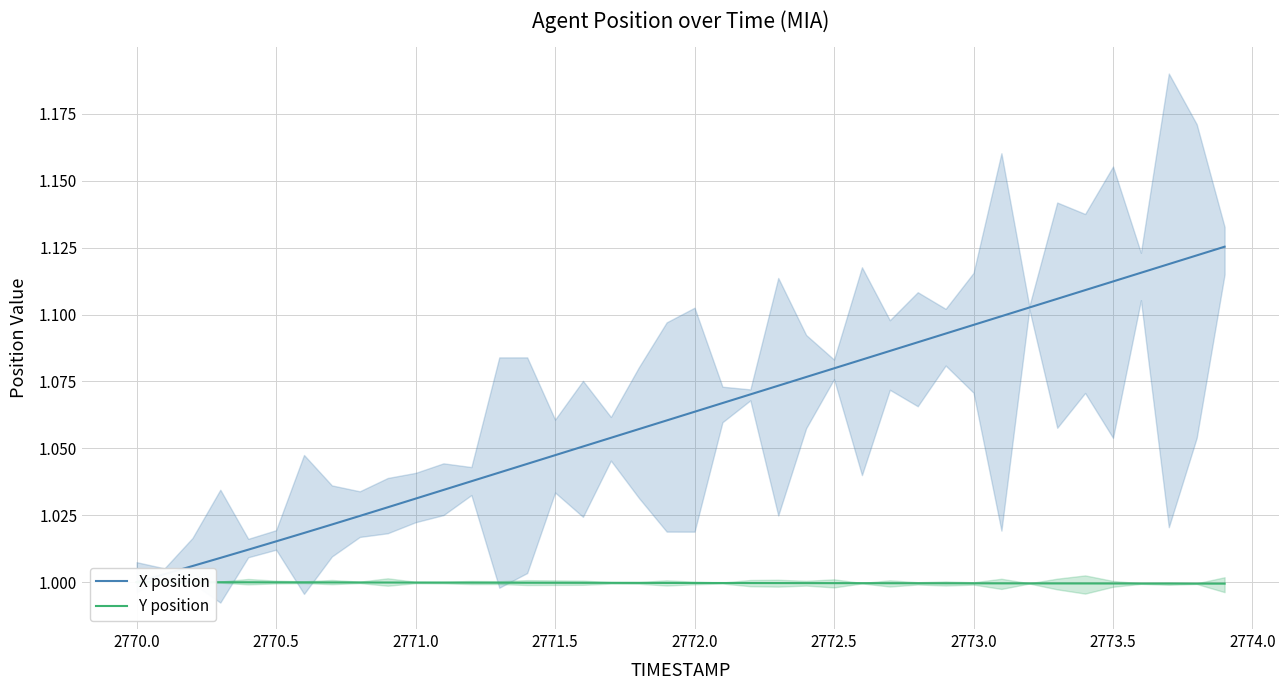

The value of X position at 2772.5 is 1.1. True or false?

True